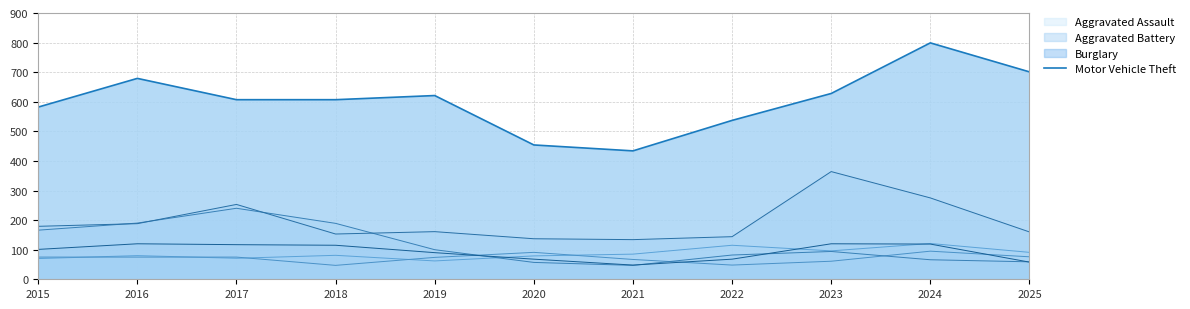

Rank the categories by value from lowest to highest.

2021, 2020, 2022, 2015, 2017, 2018, 2019, 2023, 2016, 2025, 2024